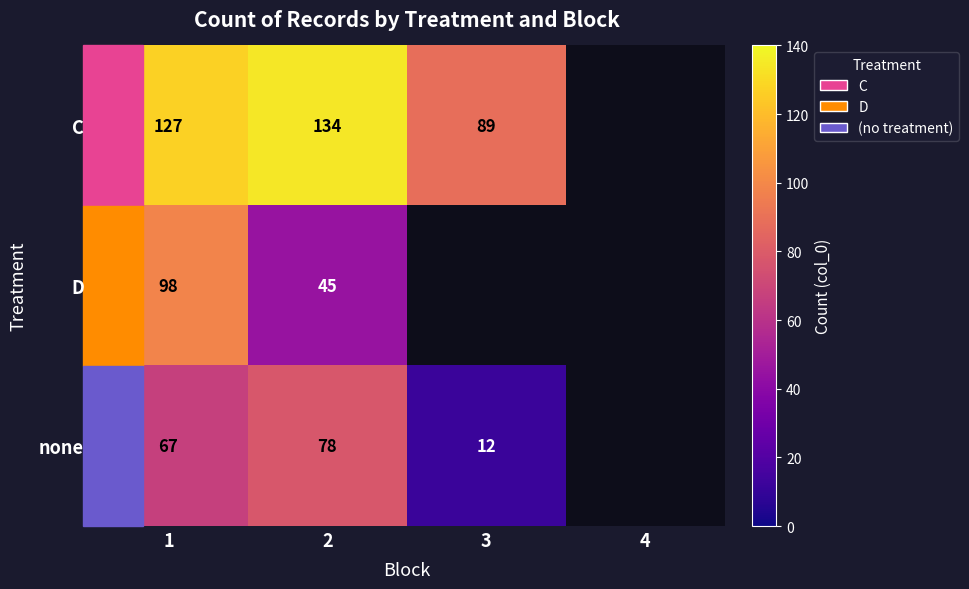

Is it true that C equals 89 at 3?

True